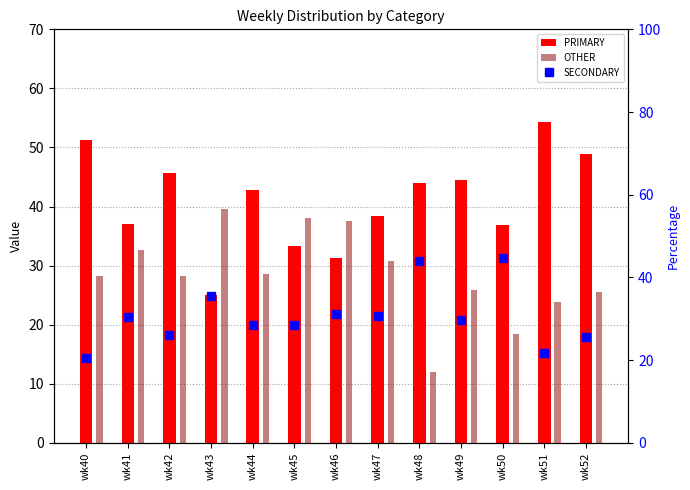

What are all the series names shown in the legend?

PRIMARY, OTHER, SECONDARY